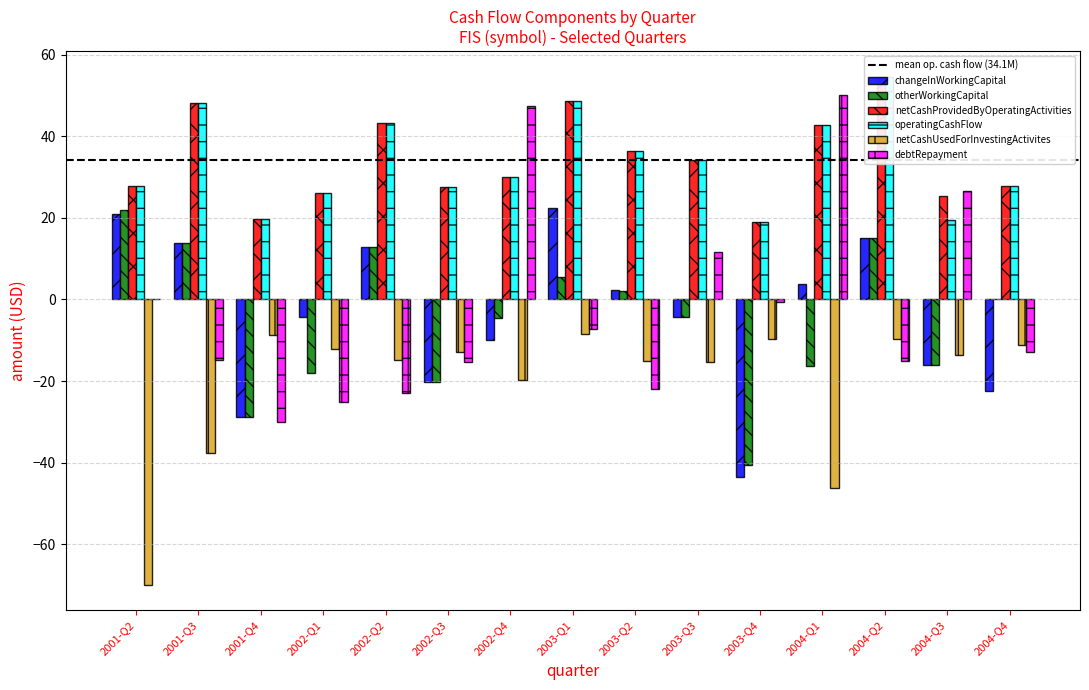

What is the average value of the debtRepayment series?

-2.0